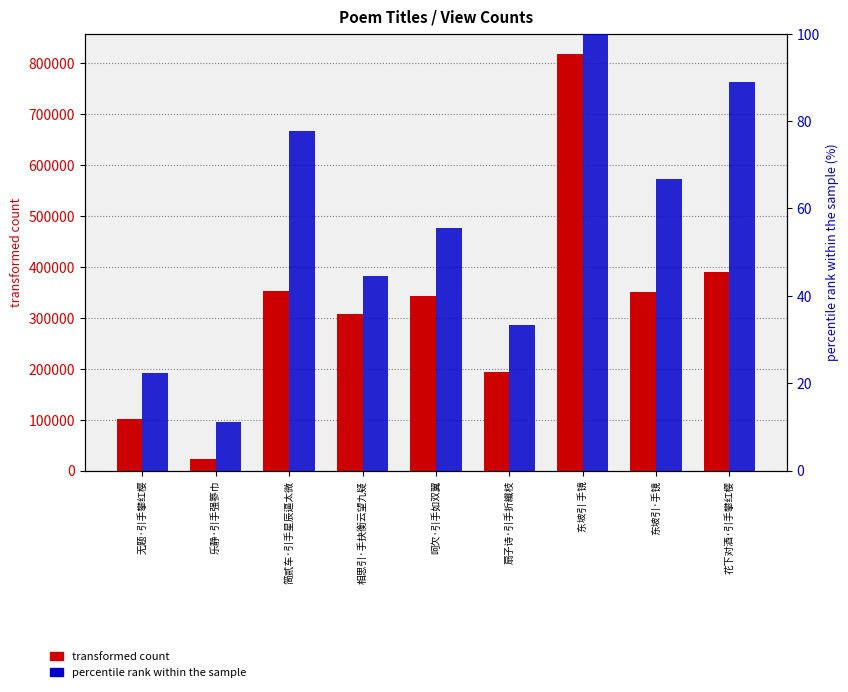

The percentile rank within the sample series shows 30.4 at 无题·引手攀红樱. True or false?

False